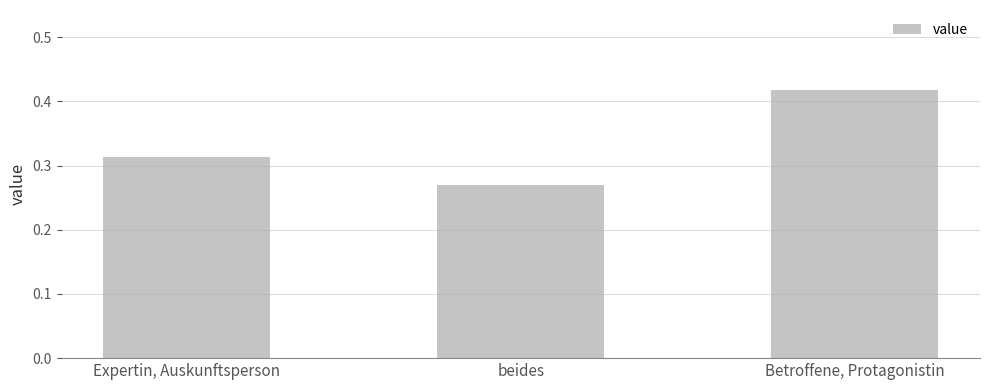

What is the label of the 3rd bar from the right?

Expertin, Auskunftsperson